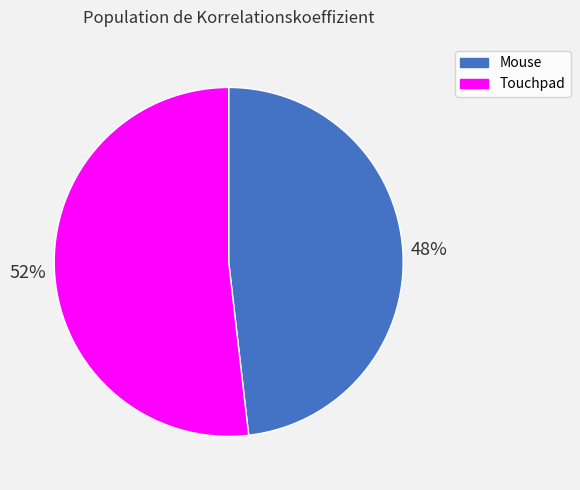

To the nearest percent, what percentage of the pie is Mouse?

48%